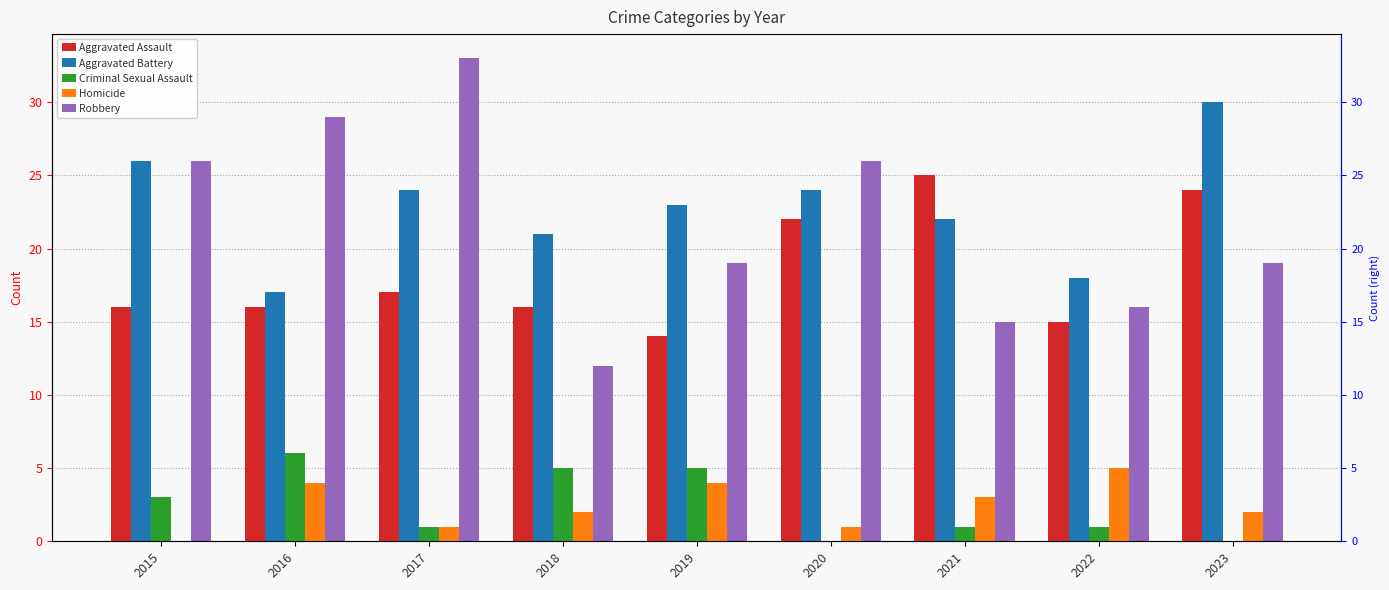

Is the value of Aggravated Battery at 2017 greater than the value of Aggravated Assault at 2023?

No